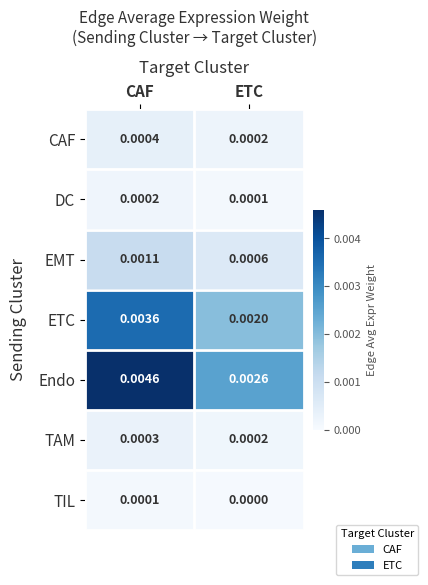

Between CAF and ETC, which series saw the biggest shift?

Endo